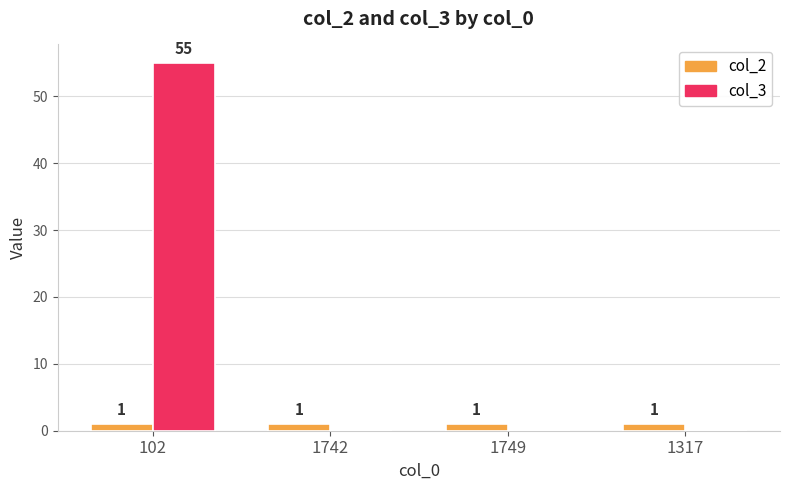

How many groups of bars are there?

4